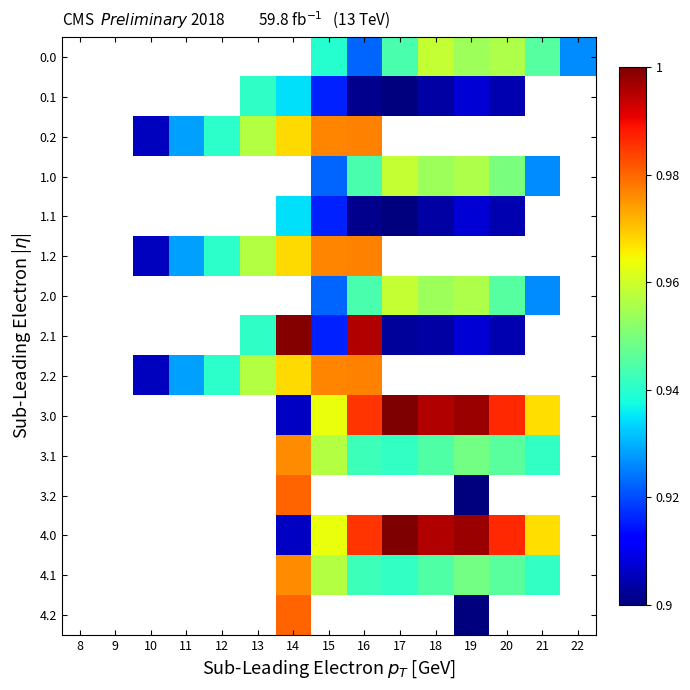

The 3.0 series shows 1.0 at 20. True or false?

True